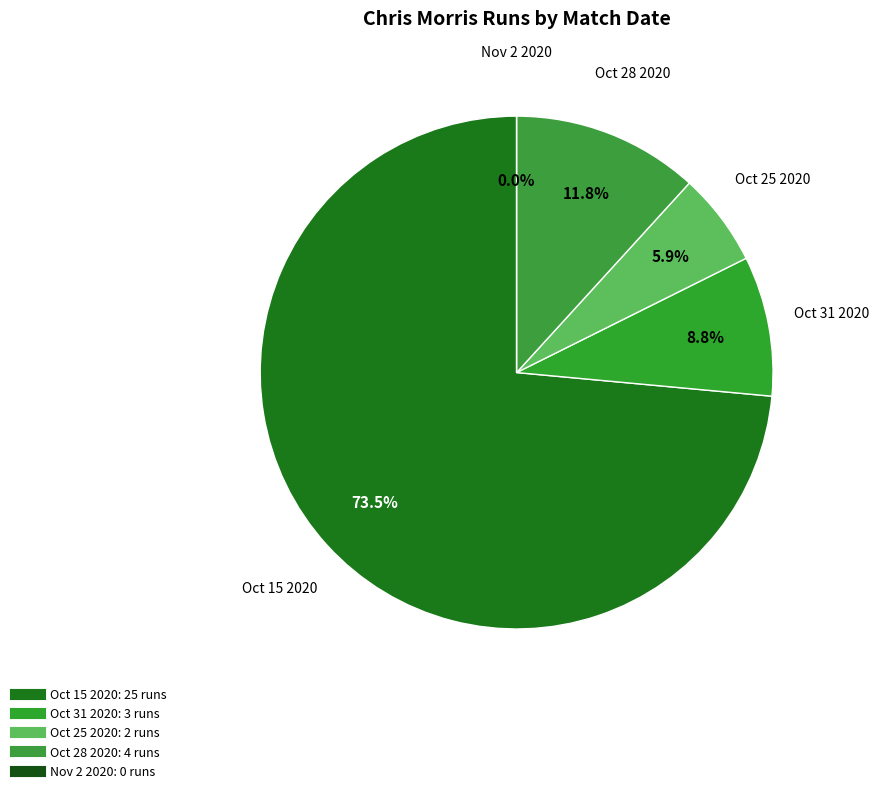

What is the total percentage of Oct 28 2020 and Oct 31 2020?

20.6%